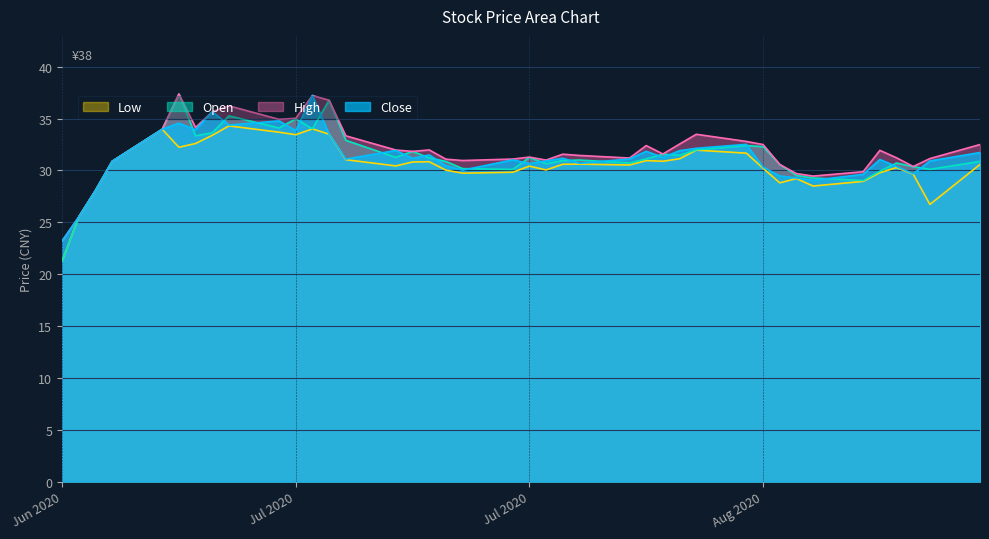

What is the difference between the highest and lowest values at 2020-08-04?

1.4